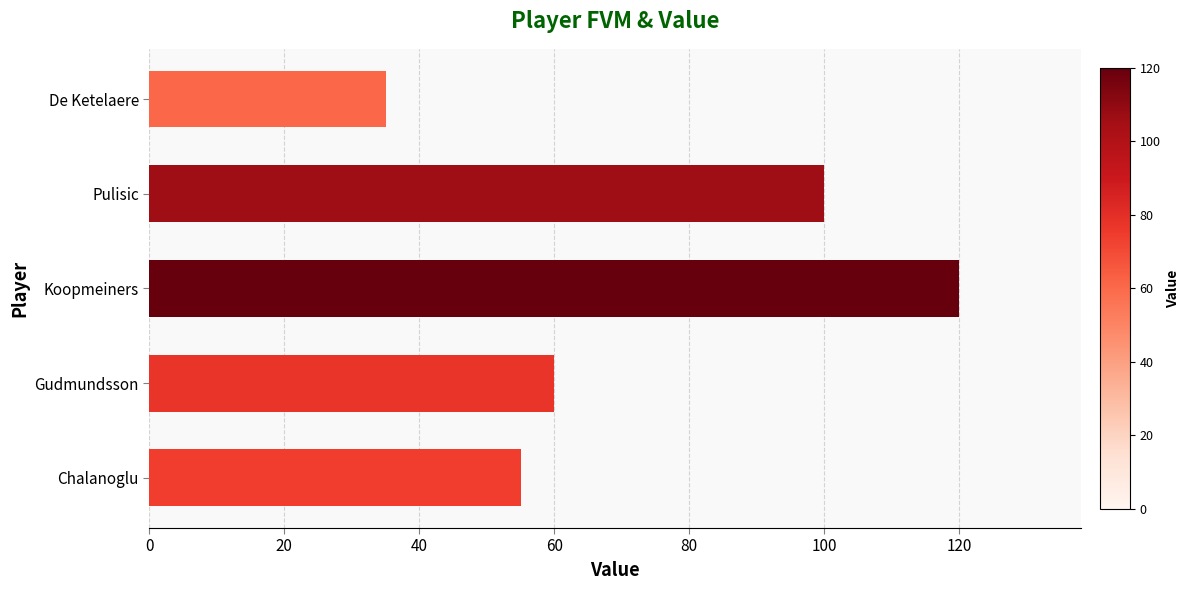

List the labels in order of value, smallest first.

De Ketelaere, Chalanoglu, Gudmundsson, Pulisic, Koopmeiners